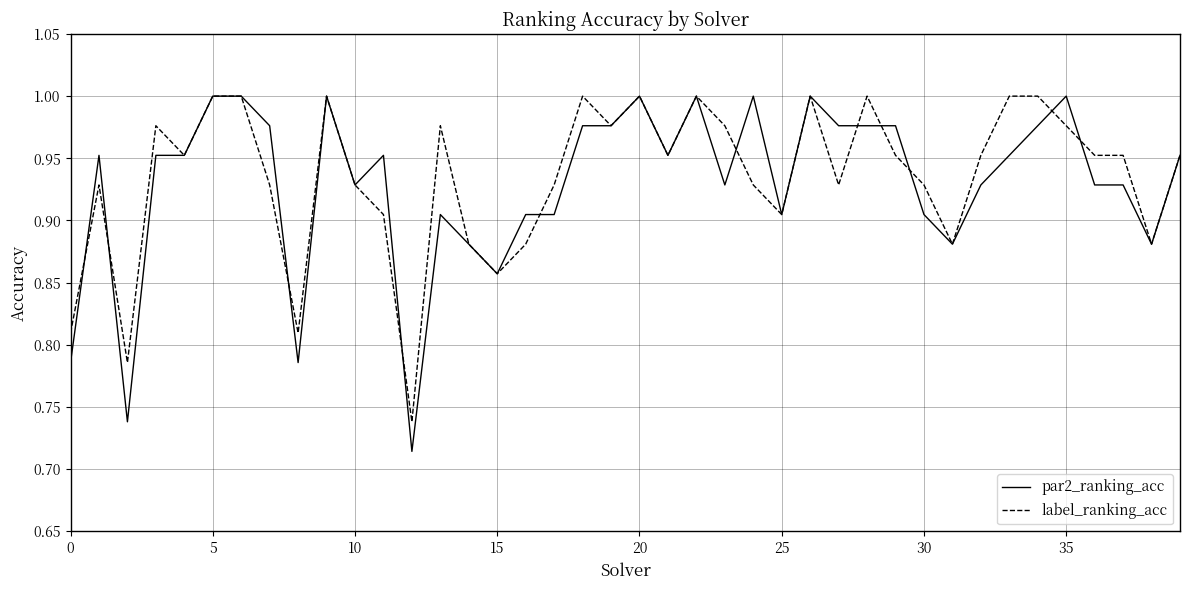

Which series has the widest spread of values?

par2_ranking_acc